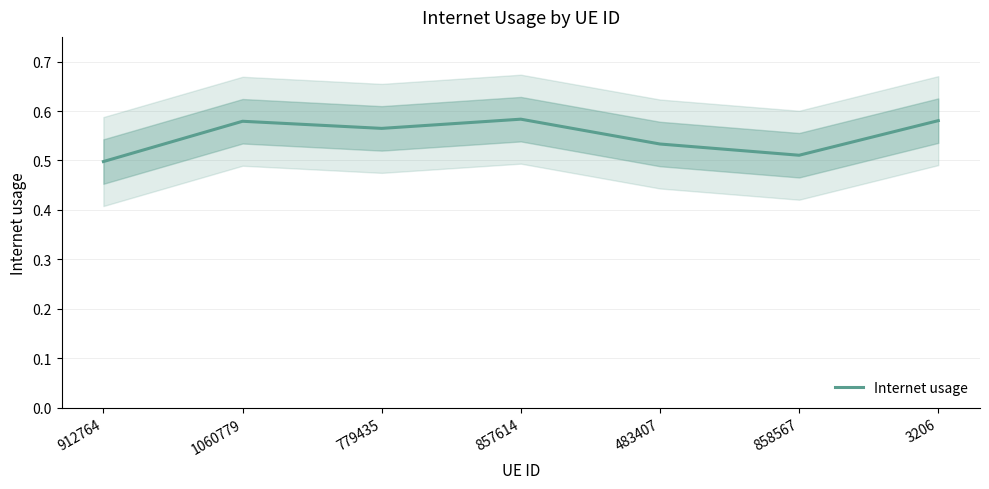

How many interior local peaks (higher than both neighbors) does the data have?

2